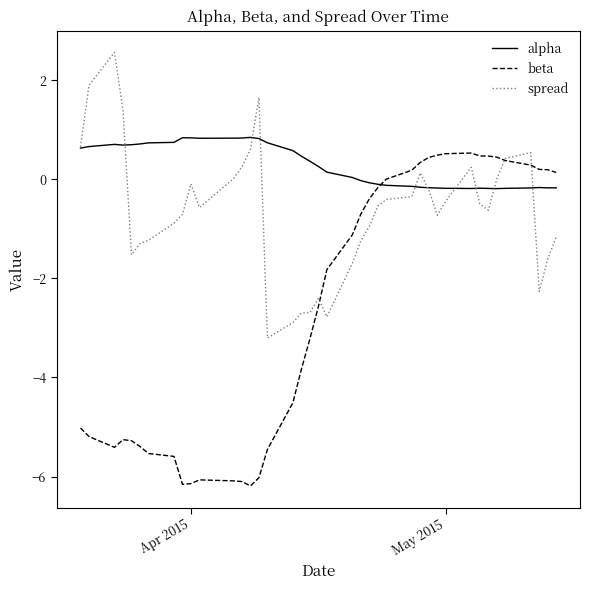

Which series has the largest range (max minus min)?

beta